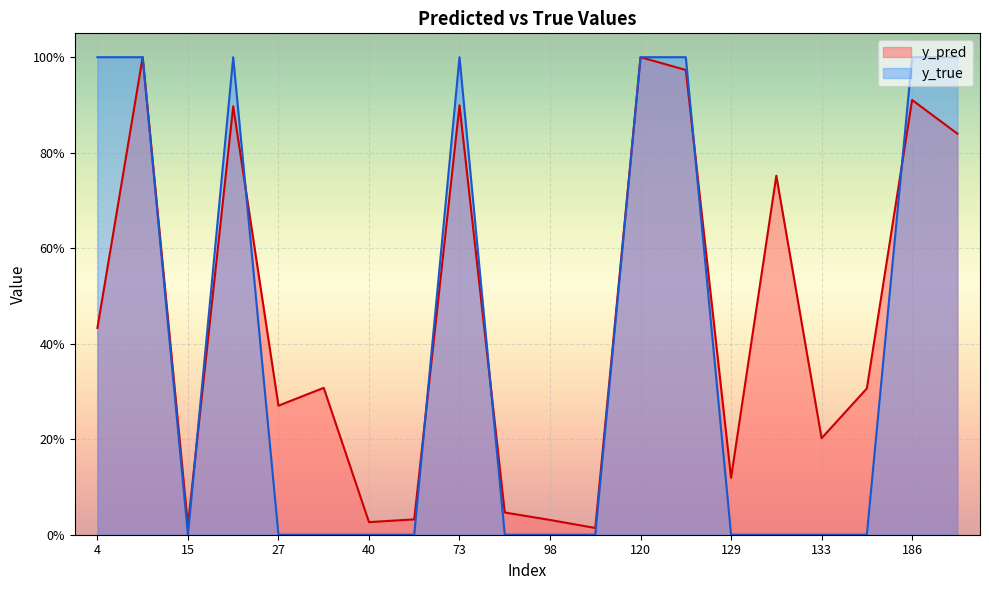

Is the value of y_pred at 4 greater than the value of y_true at 186?

No